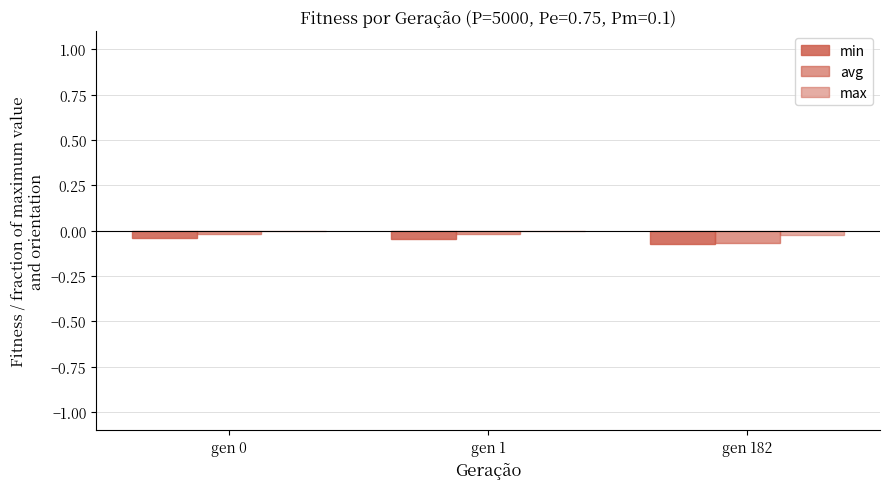

How many groups of bars are there?

3